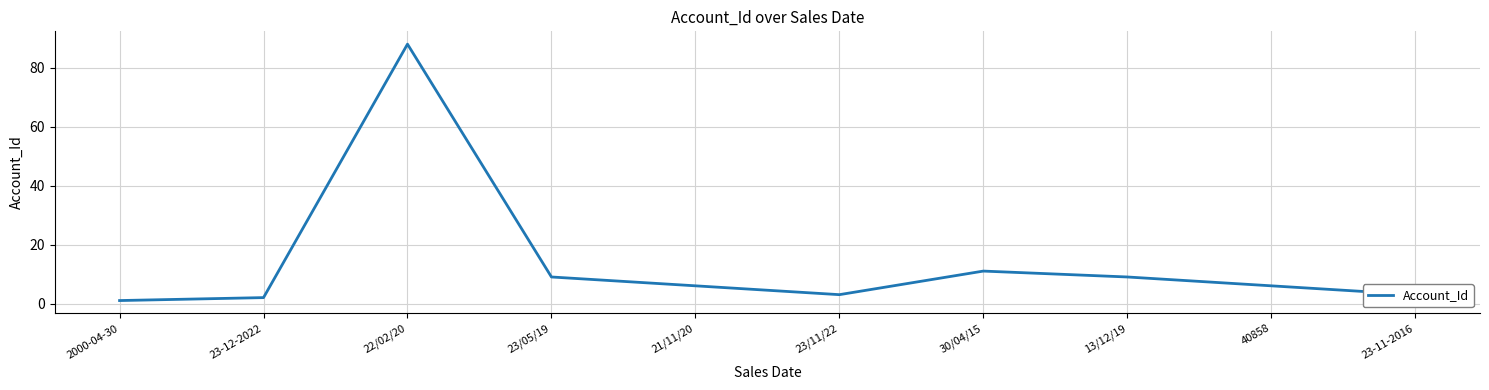

What is the change in value from 21/11/20 to 30/04/15?

+5